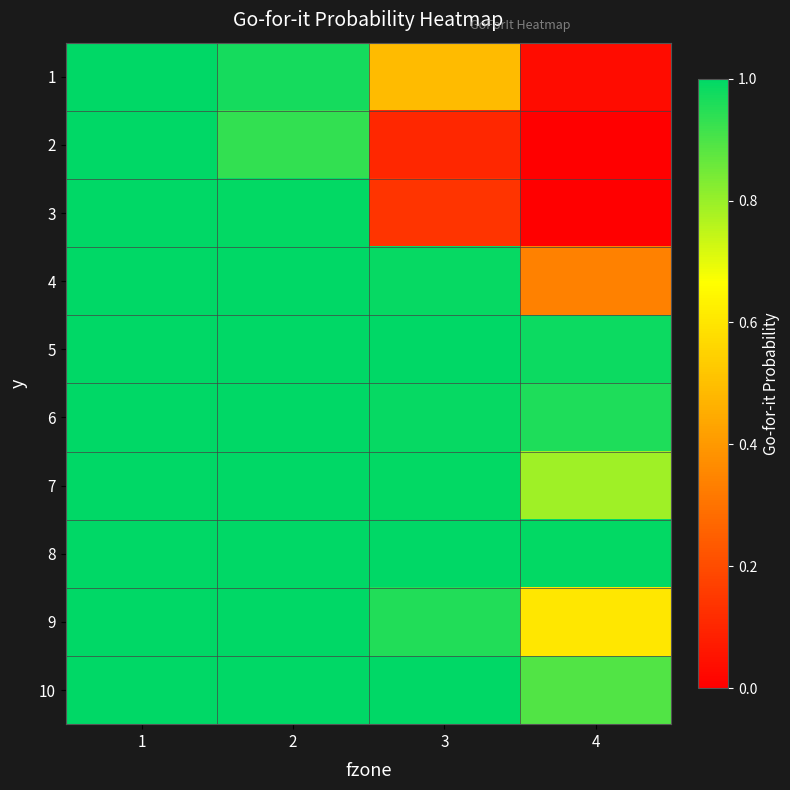

At which category is the sum across all series the highest?

1